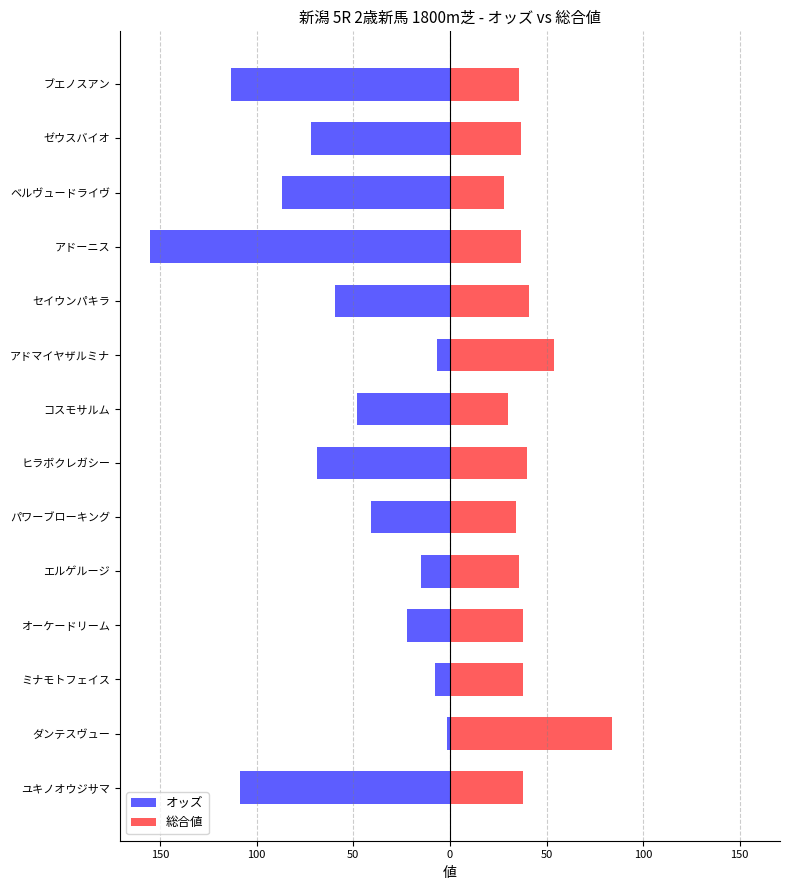

What is the difference between the highest and lowest values at 50?

60.3